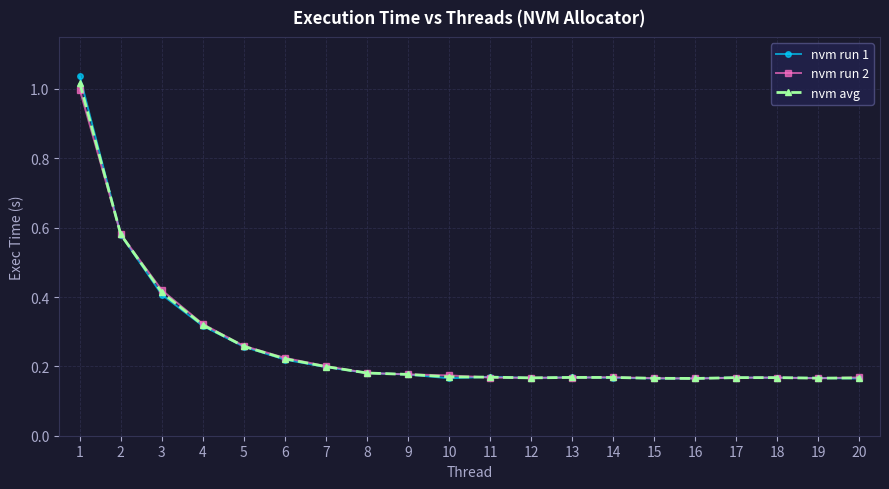

At which label does nvm run 2 reach its peak?

1